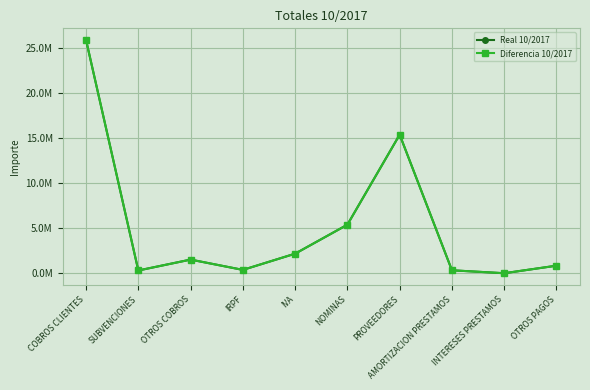

Reading left to right, transcribe all the data shown in this chart.

Real 10/2017: 25836707.7	311240.0	1517713.0	378260.7	2173879.1	5383686.6	15353669.7	333358.7	7904.5	844395.7
Diferencia 10/2017: 25836707.7	311240.0	1517713.0	378260.7	2173879.1	5383686.6	15353669.7	333358.7	7904.5	844395.7